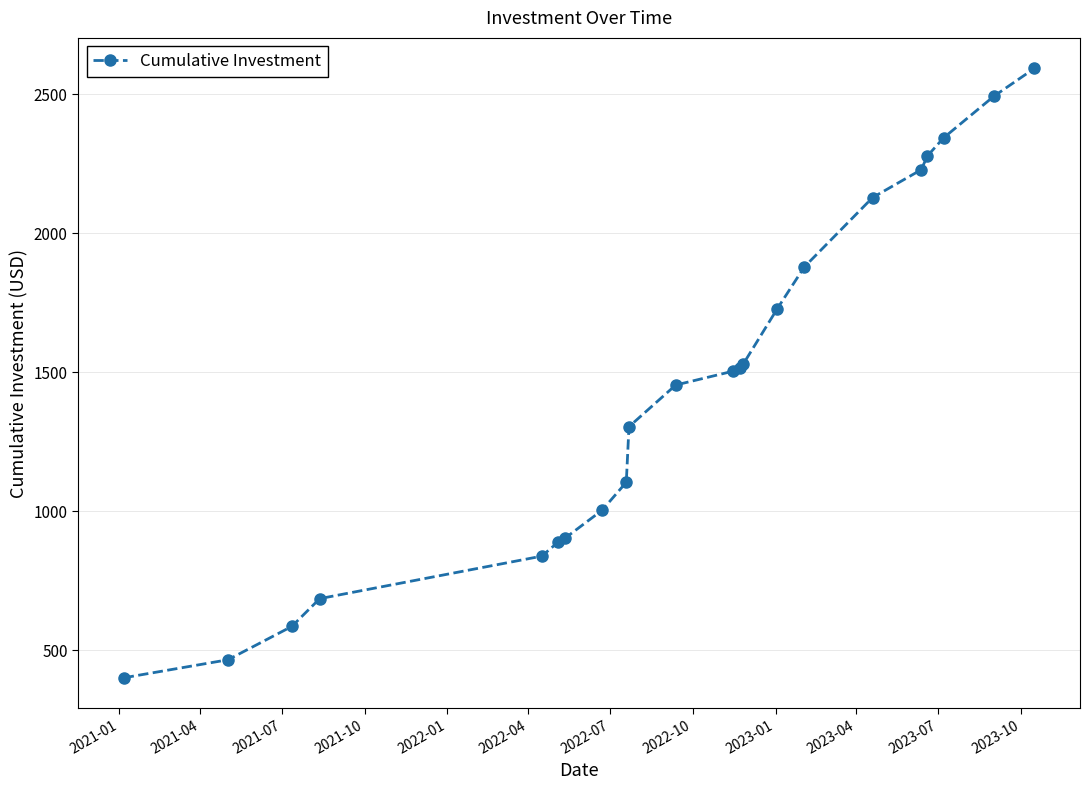

What is the value of the 18th point from the left?

2229